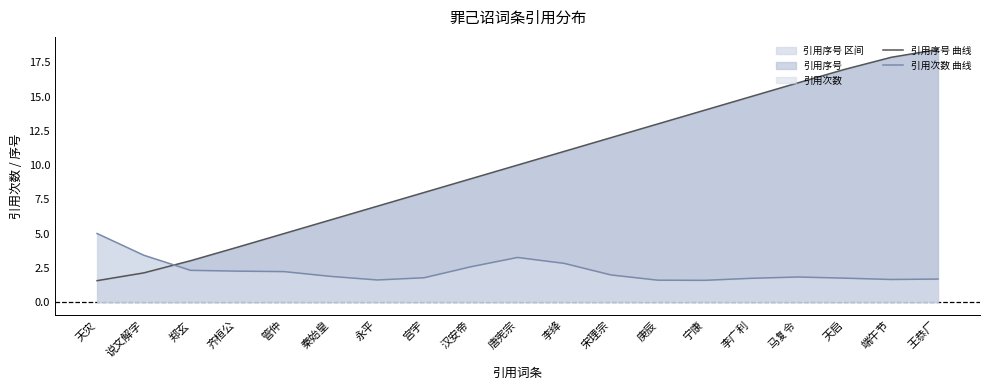

Reading left to right, transcribe all the data shown in this chart.

引用序号 曲线: 1.6	2.1	3.0	4.0	5.0	6.0	7.0	8.0	9.0	10.0	11.0	12.0	13.0	14.0	15.0	16.0	17.0	17.9	18.4
引用次数 曲线: 5.0	3.4	2.3	2.3	2.2	1.9	1.6	1.8	2.6	3.3	2.8	2.0	1.6	1.6	1.7	1.8	1.7	1.7	1.7